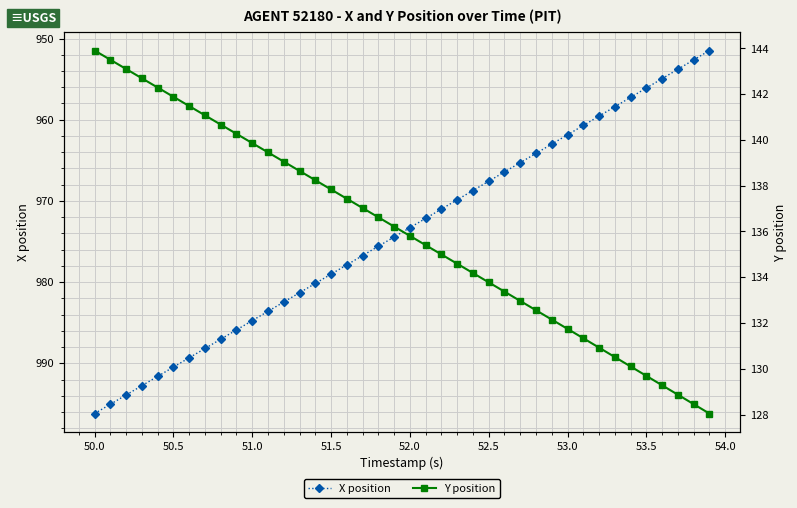

What is the average value of the Y position series?

136.0